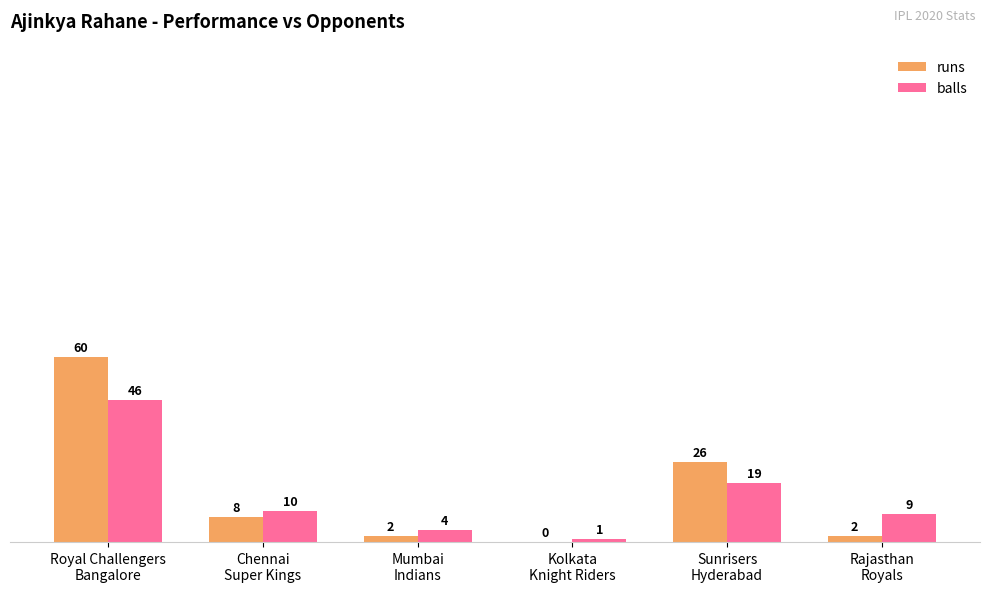

The value of runs at Chennai
Super Kings is 8. True or false?

True